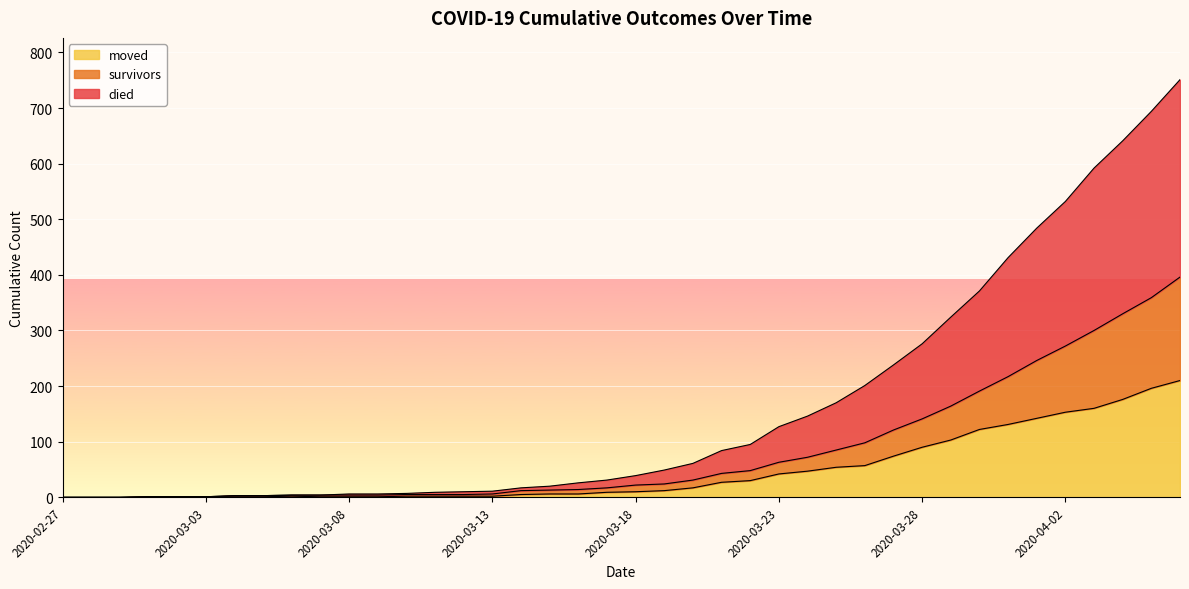

Read the moved value at 2020-03-13.

2